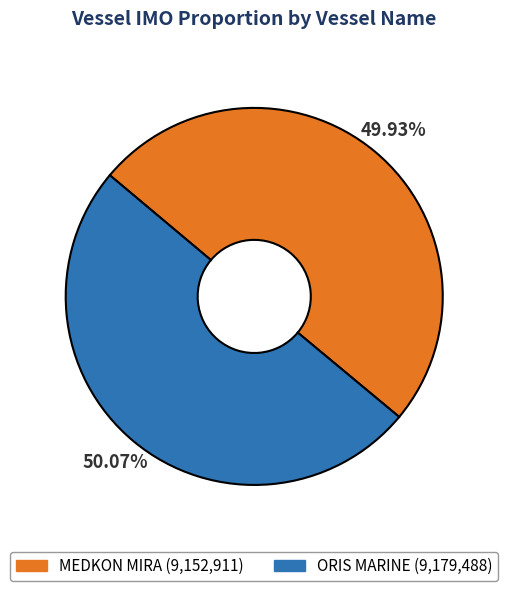

Does any single category account for the majority?

Yes